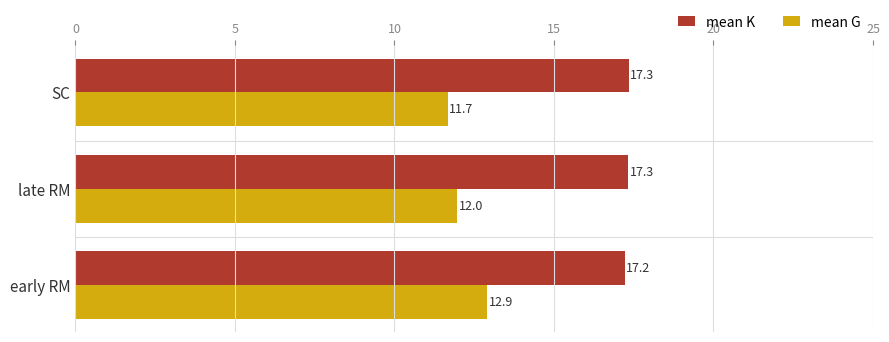

Which series has the widest spread of values?

mean G